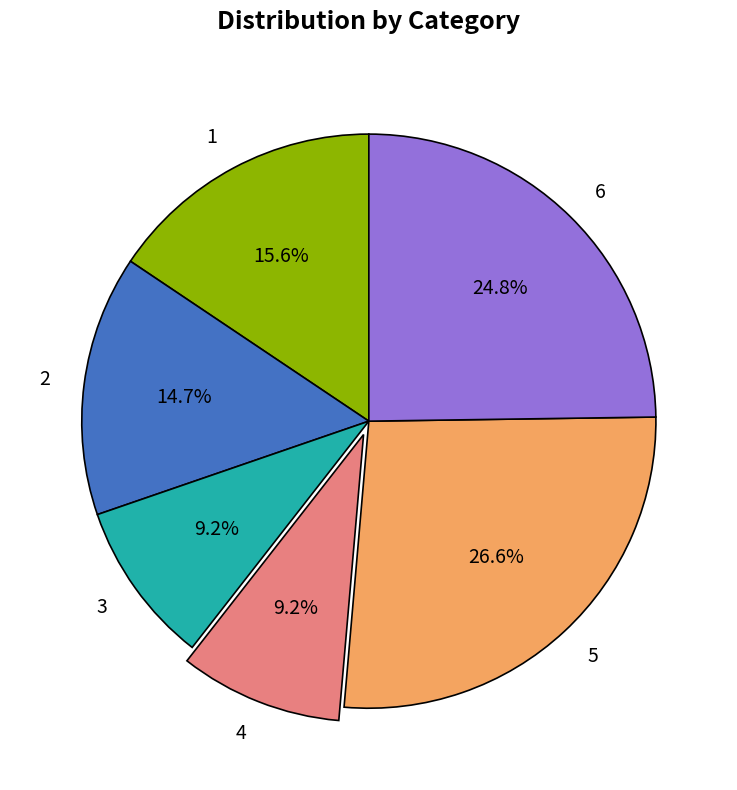

To the nearest percent, what percentage of the pie is 2?

15%